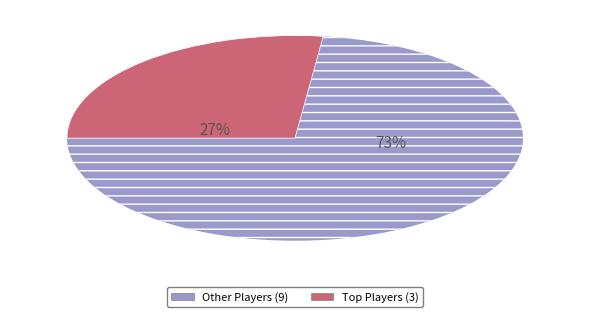

To the nearest percent, what is the difference between the largest and smallest slice percentages?

46%